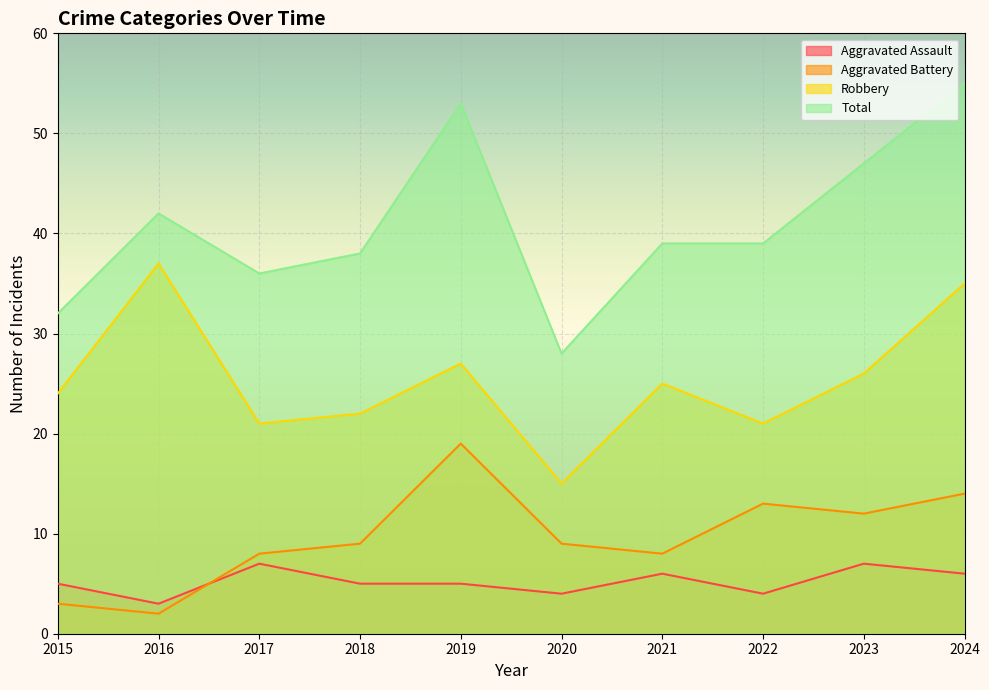

Reading right to left, extract all data points from this chart.

Aggravated Assault: 2024=6	2023=7	2022=4	2021=6	2020=4	2019=5	2018=5	2017=7	2016=3	2015=5
Aggravated Battery: 2024=14	2023=12	2022=13	2021=8	2020=9	2019=19	2018=9	2017=8	2016=2	2015=3
Robbery: 2024=35	2023=26	2022=21	2021=25	2020=15	2019=27	2018=22	2017=21	2016=37	2015=24
Total: 2024=55	2023=47	2022=39	2021=39	2020=28	2019=53	2018=38	2017=36	2016=42	2015=32